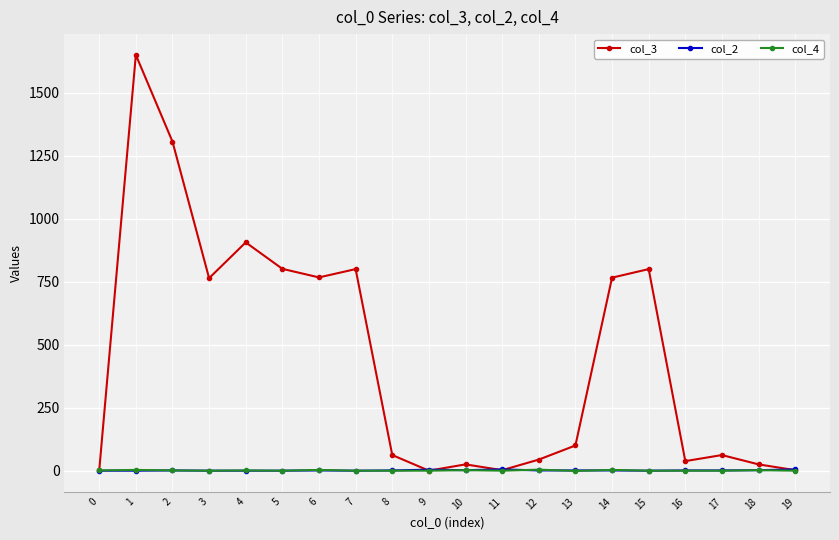

What is the sum of all col_3 values?

8941